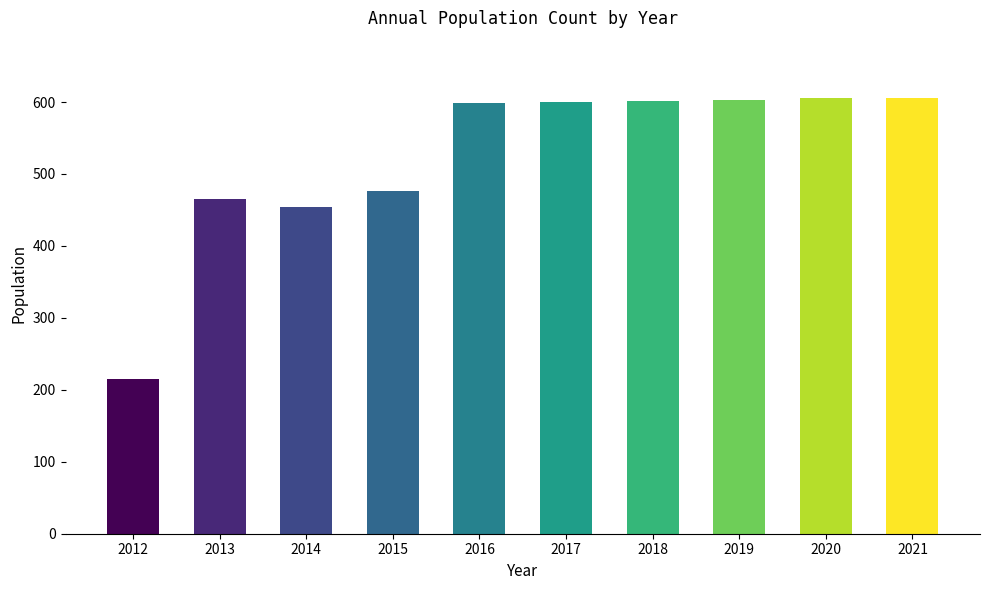

Approximately how many times larger is the value at 2013 compared to 2014?

1.0